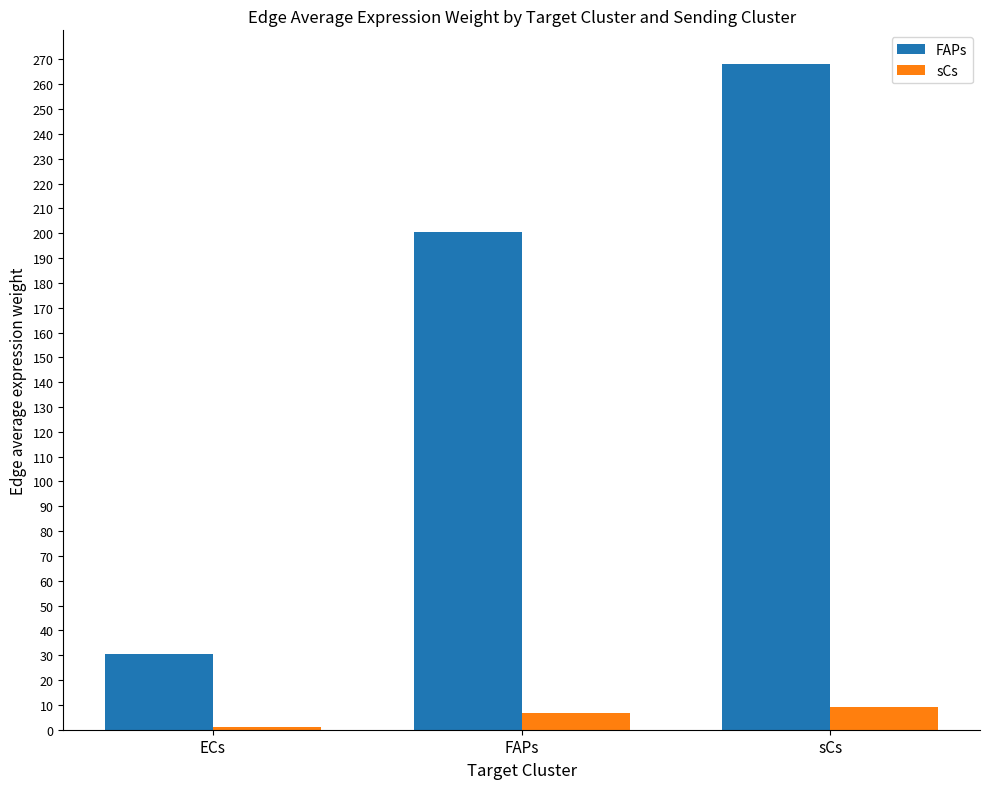

Is the value of sCs at ECs greater than the value of FAPs at ECs?

No